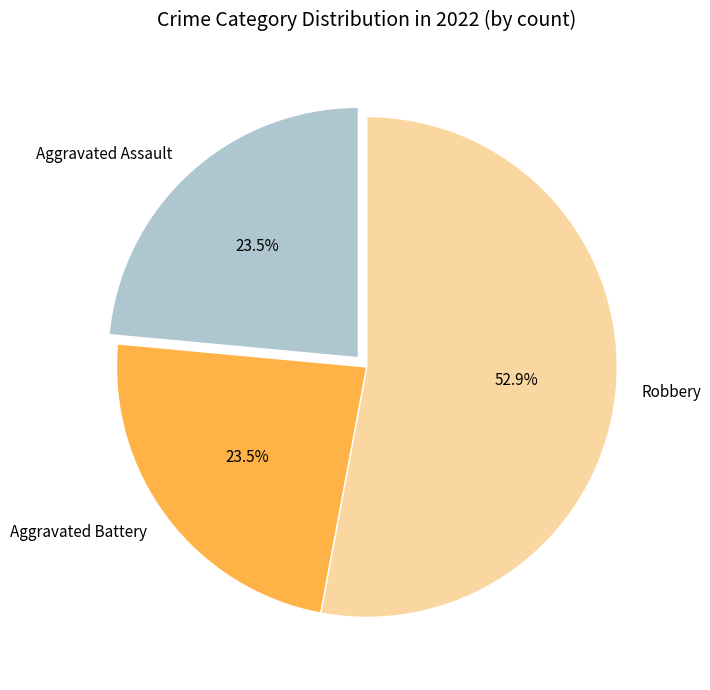

What is the ratio of the value at Robbery to the value at Aggravated Assault?

2.3